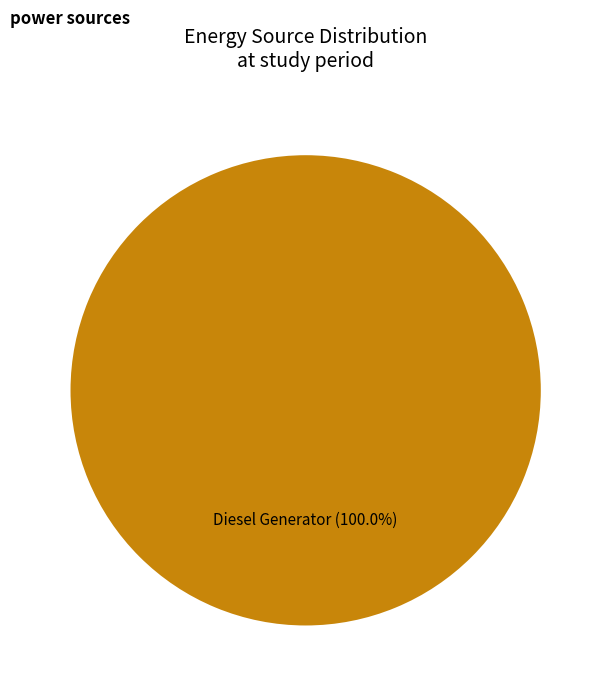

Does any single category account for the majority?

Yes